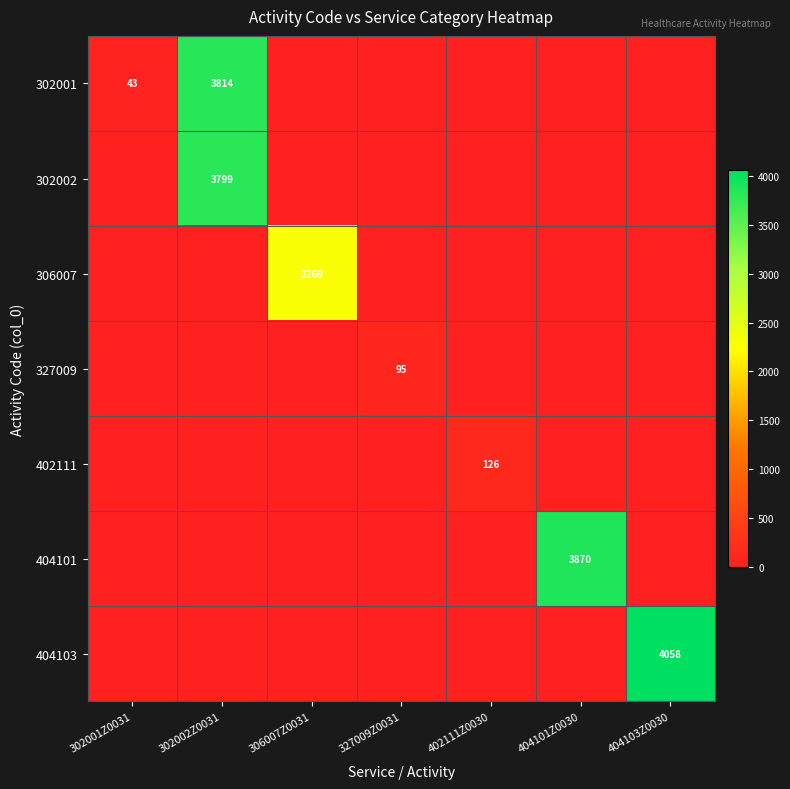

Is the value of 404101 at 327009Z0031 greater than the value of 327009 at 302002Z0031?

No